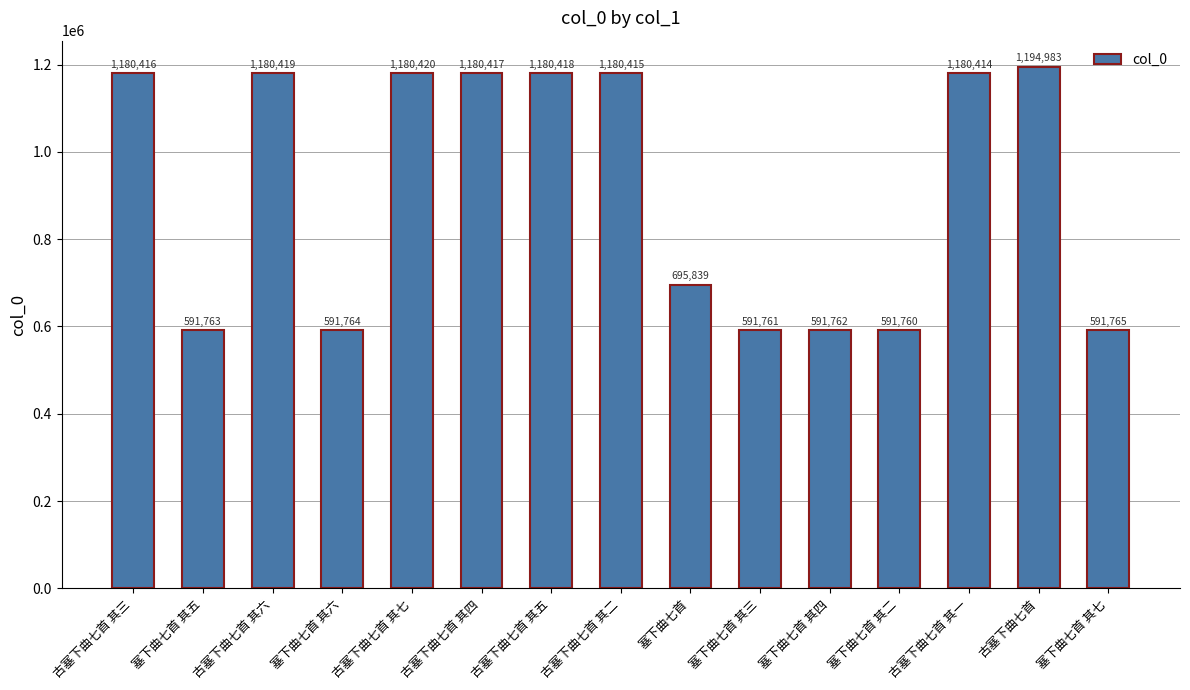

Are the bars horizontal?

No